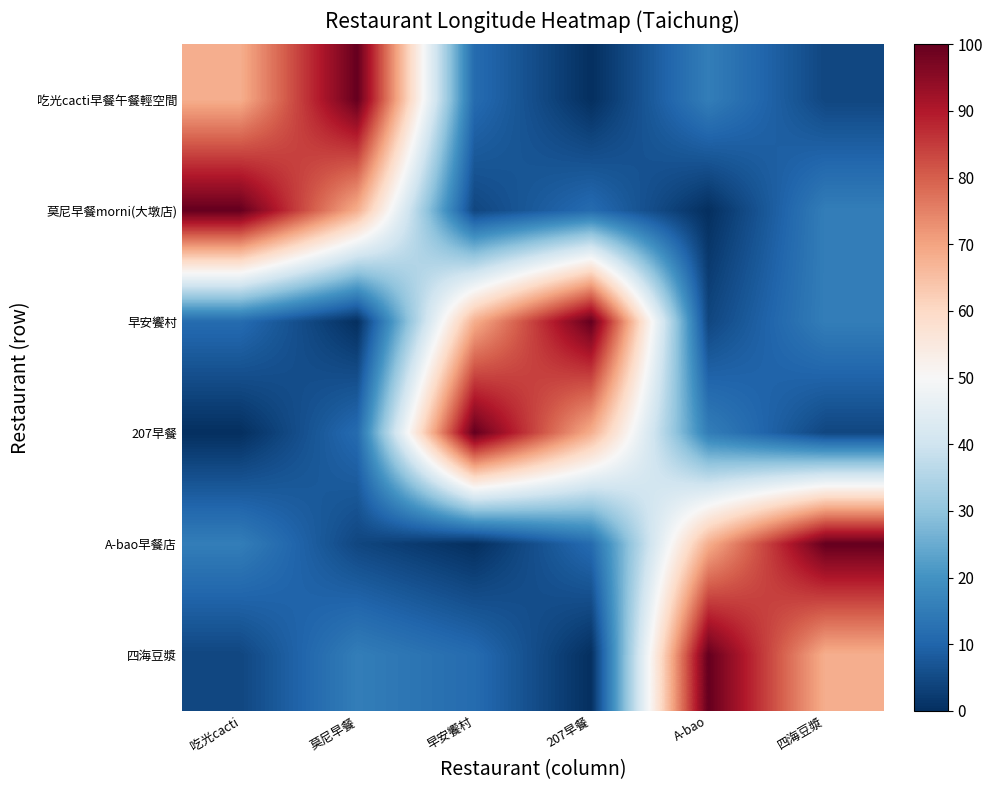

Reading left to right, list all the values displayed in this chart.

吃光cacti早餐午餐輕空間: 吃光cacti=68.1	莫尼早餐=100.0	早安饗村=11.5	207早餐=0.0	A-bao=15.4	四海豆漿=4.3
莫尼早餐morni(大墩店): 吃光cacti=100.0	莫尼早餐=68.1	早安饗村=4.3	207早餐=11.5	A-bao=0.0	四海豆漿=15.4
早安饗村: 吃光cacti=11.5	莫尼早餐=0.0	早安饗村=68.1	207早餐=100.0	A-bao=4.3	四海豆漿=15.4
207早餐: 吃光cacti=0.0	莫尼早餐=11.5	早安饗村=100.0	207早餐=68.1	A-bao=15.4	四海豆漿=4.3
A-bao早餐店: 吃光cacti=15.4	莫尼早餐=4.3	早安饗村=0.0	207早餐=11.5	A-bao=68.1	四海豆漿=100.0
四海豆漿: 吃光cacti=4.3	莫尼早餐=15.4	早安饗村=11.5	207早餐=0.0	A-bao=100.0	四海豆漿=68.1